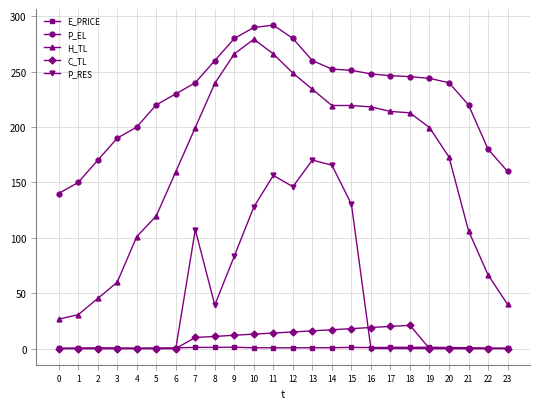

Which series has the largest total across all categories?

P_EL